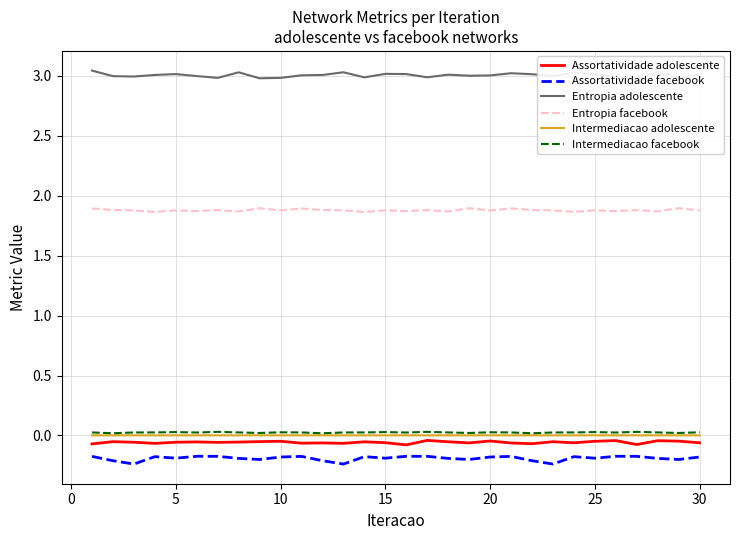

True or false: Intermediacao adolescente and Entropia facebook intersect in this chart.

False